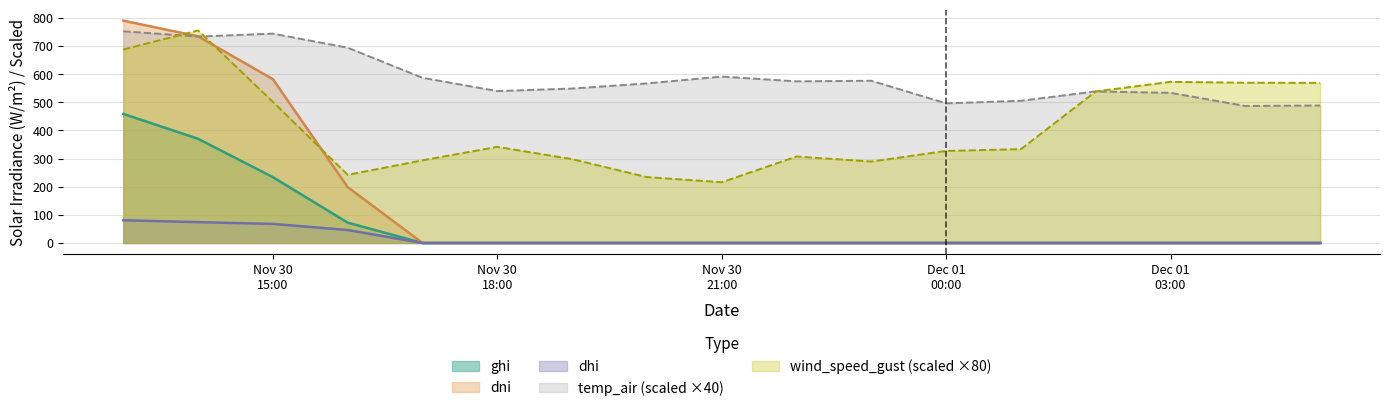

Which series has the largest range (max minus min)?

dni